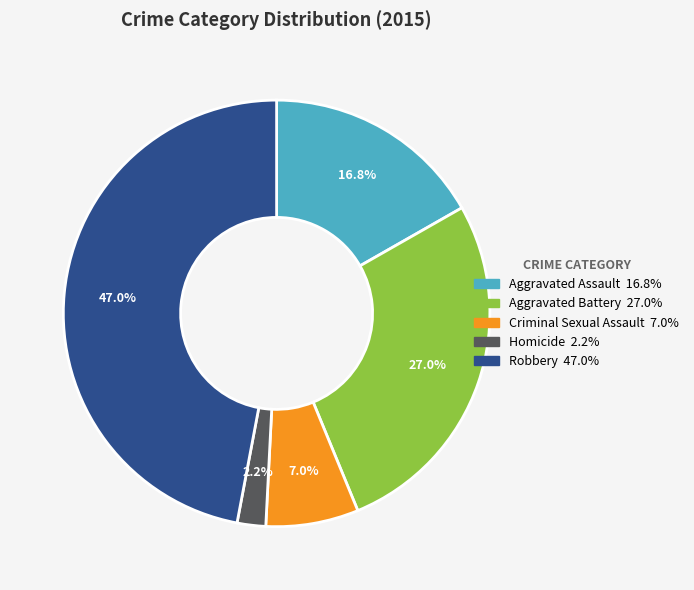

How many segments does this pie chart have?

5